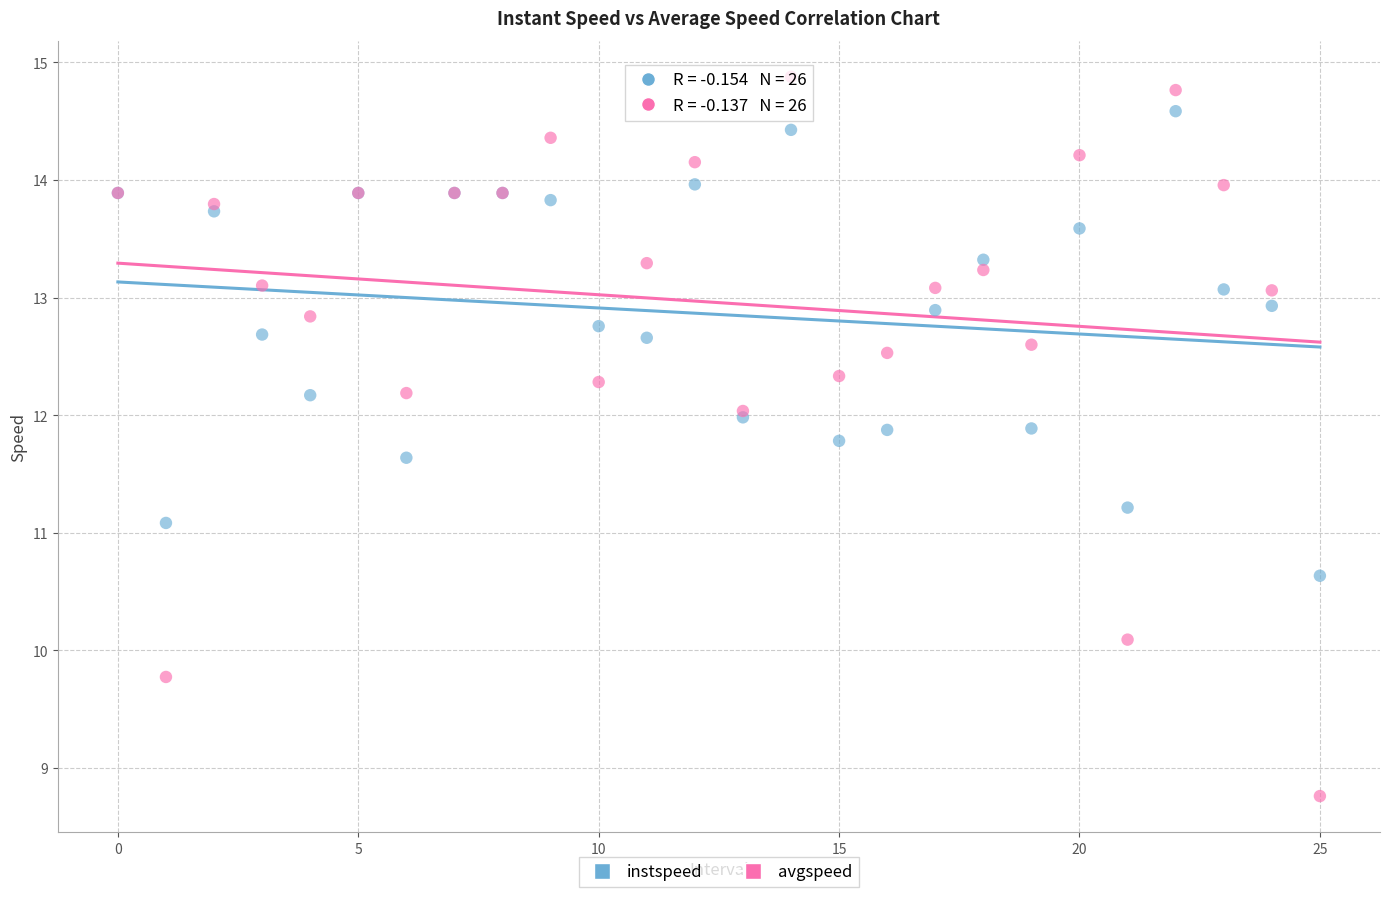

In the avgspeed series, what Y value is closest to 11?

10.1